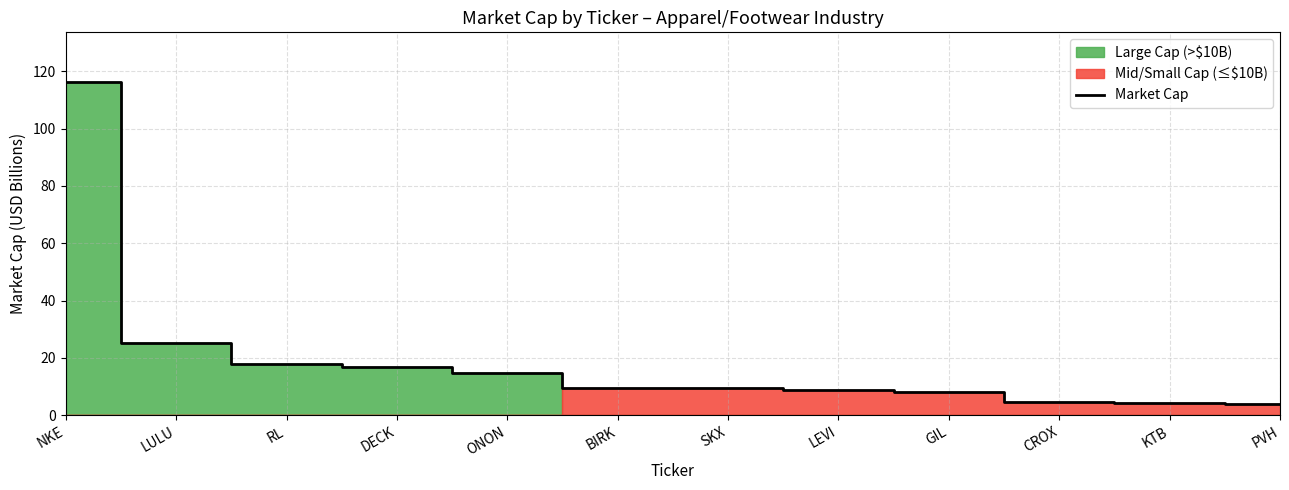

True or false: there are more than 2 points higher than both neighbors.

False